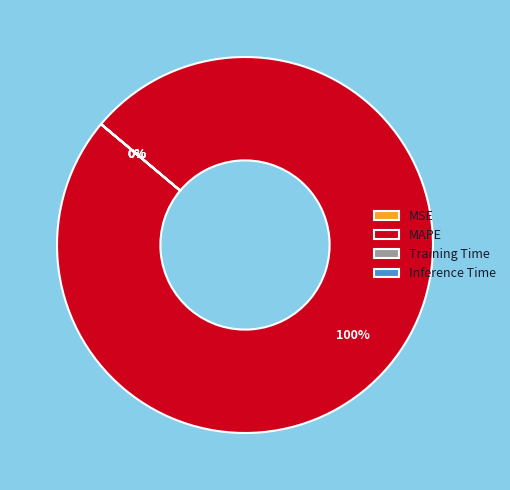

Which slice is the largest?

MAPE